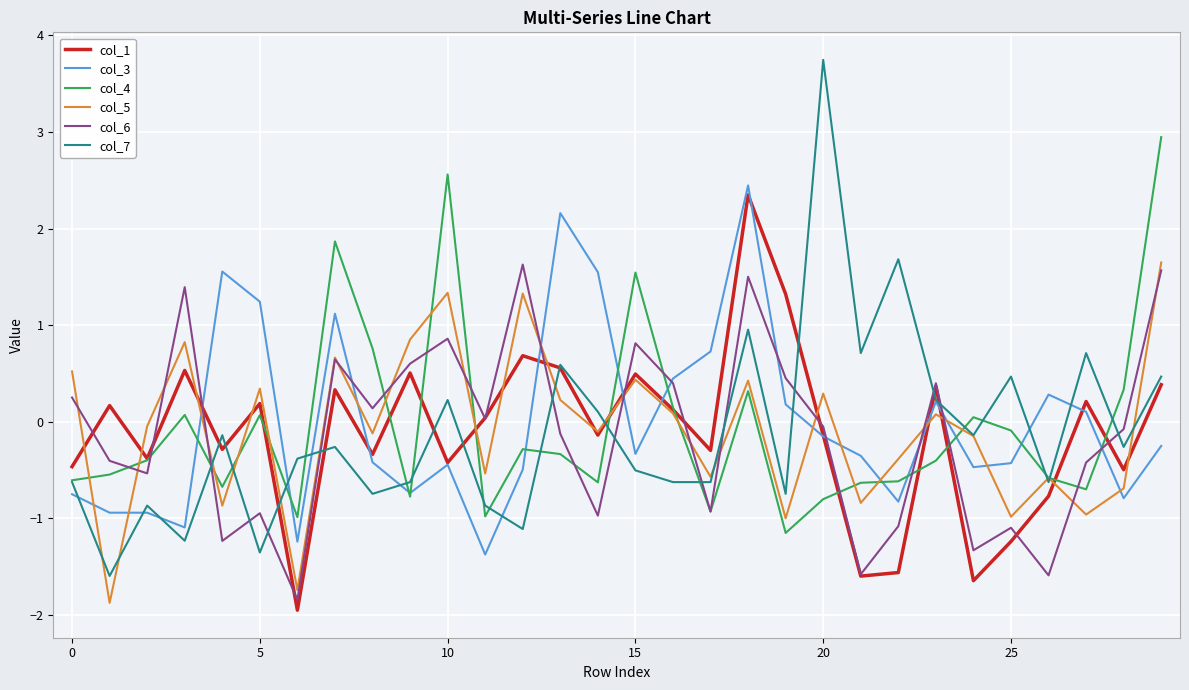

What is the maximum value for col_4?

2.9